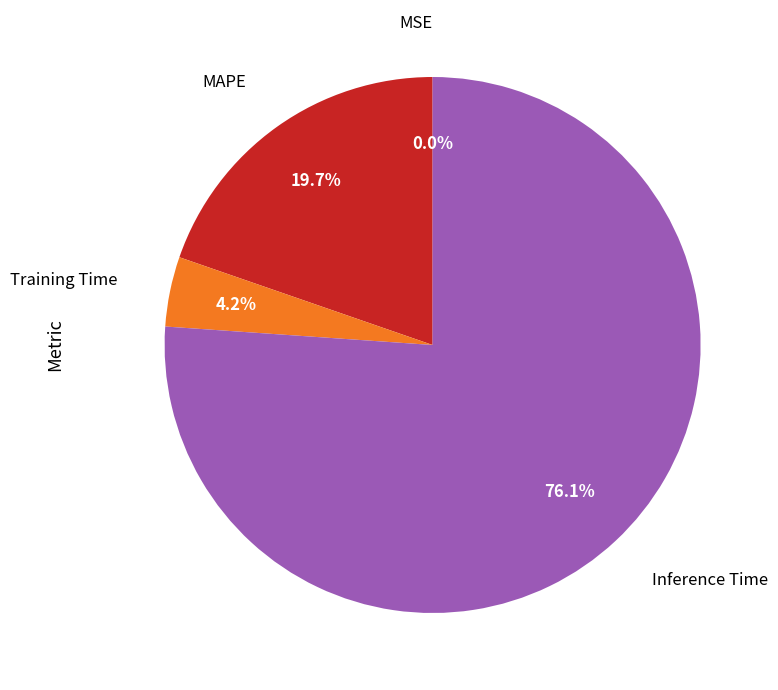

Does any single category account for the majority?

Yes